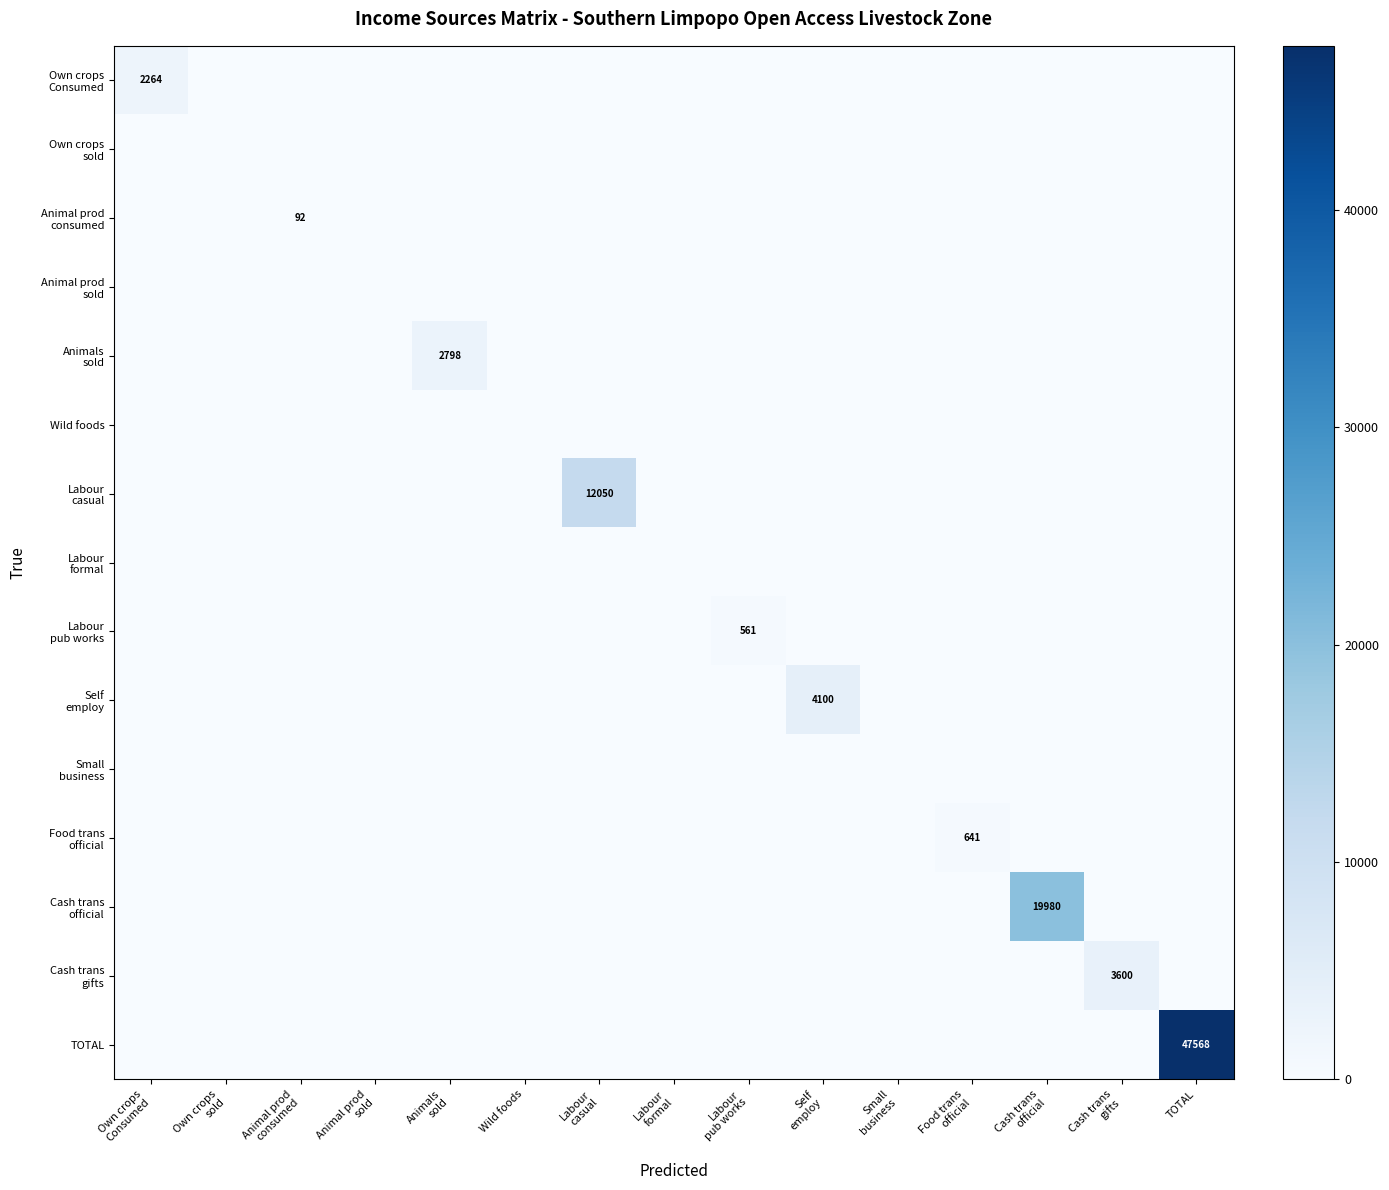

What is the difference between the maximum and second lowest values in the Cash trans official series?

19980.9